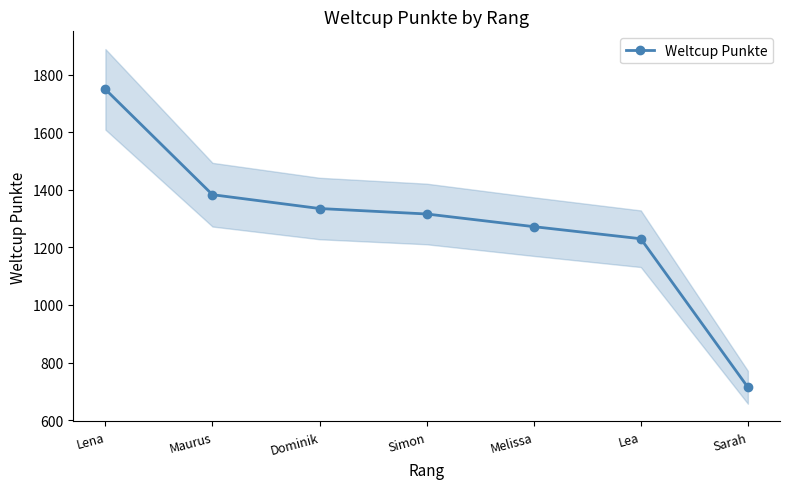

What is the difference between the second highest and second lowest values?

153